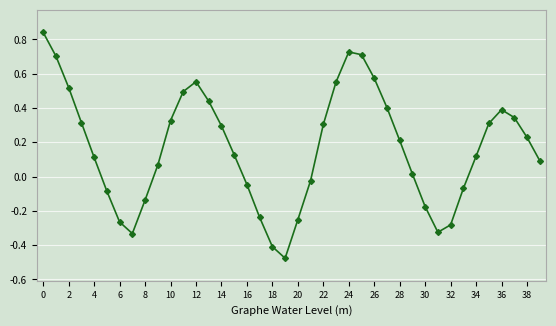

What is the sum of all values?

6.7